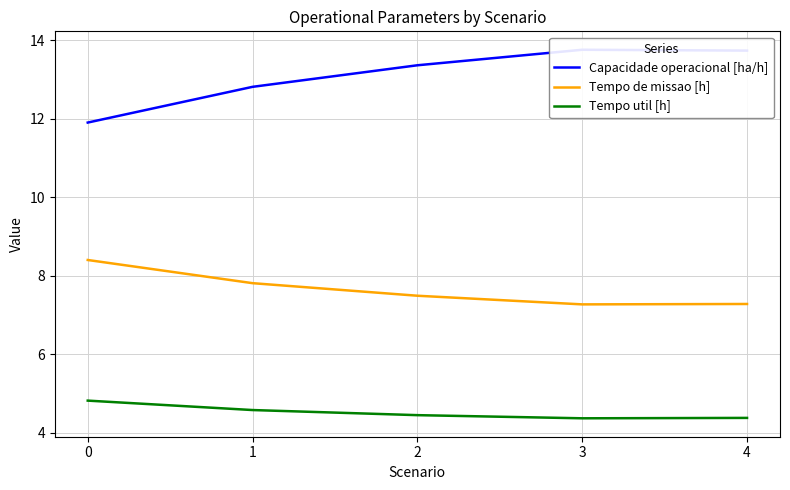

Does the chart display data point markers on the line(s)?

No